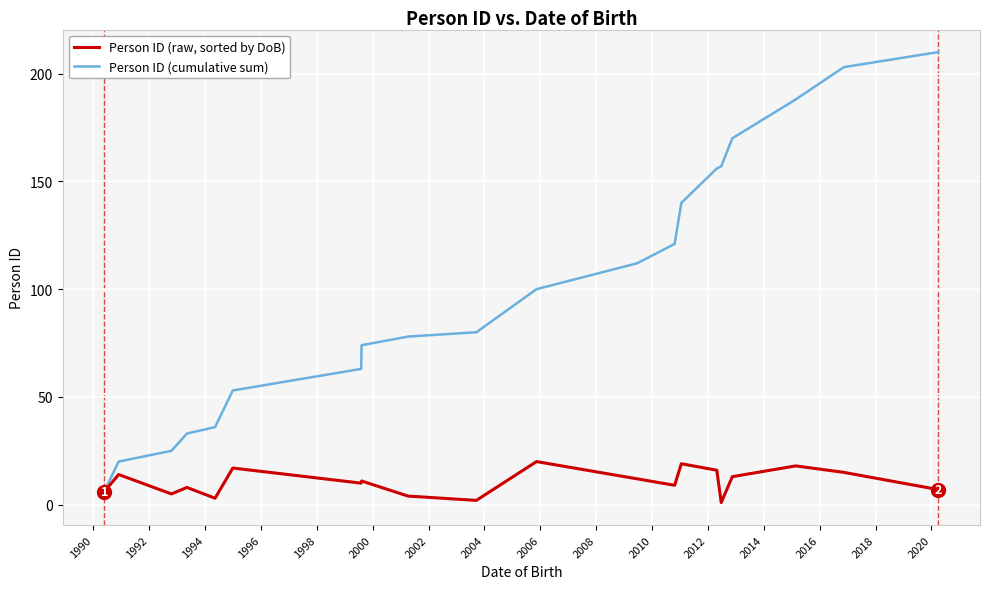

True or false: Person ID (cumulative sum) has more than 2 points higher than both neighbors.

False